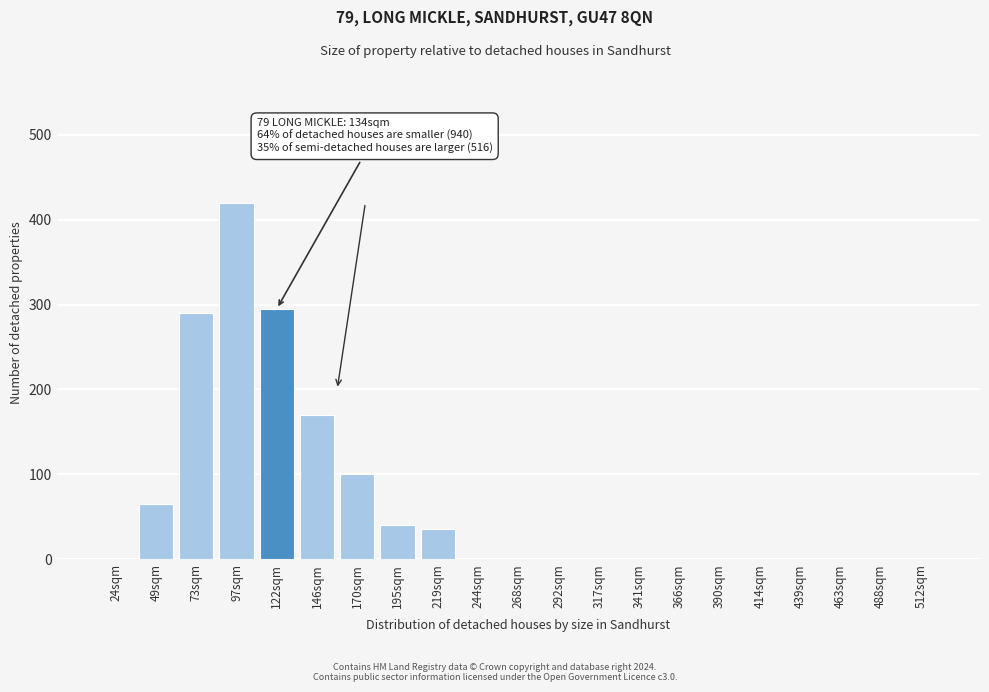

Reading right to left, extract all data points from this chart.

512sqm=0	488sqm=0	463sqm=0	439sqm=0	414sqm=0	390sqm=0	366sqm=0	341sqm=0	317sqm=0	292sqm=0	268sqm=0	244sqm=0	219sqm=35	195sqm=40	170sqm=100	146sqm=170	122sqm=295	97sqm=420	73sqm=290	49sqm=65	24sqm=0